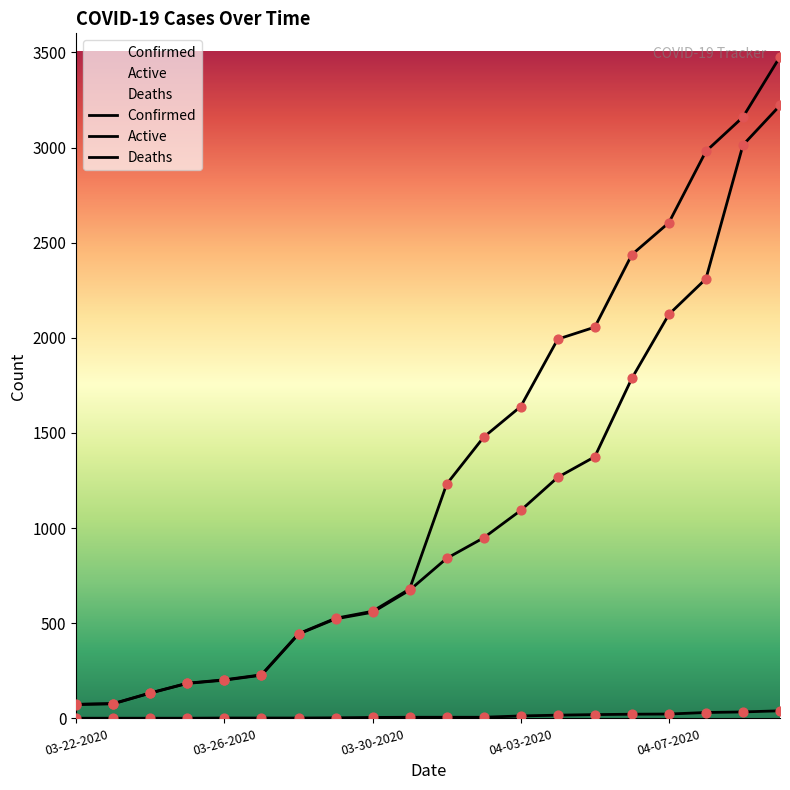

At which category is the sum across all series the highest?

04-10-2020